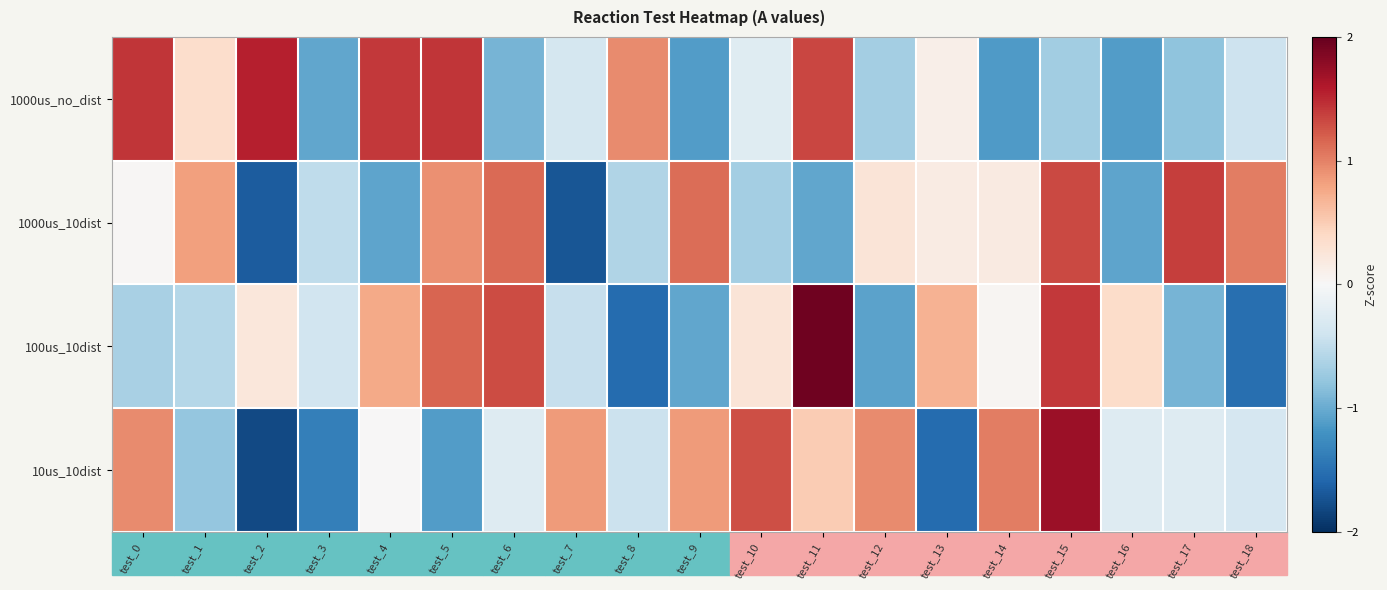

Between test_9 and test_0, which is larger?

test_0